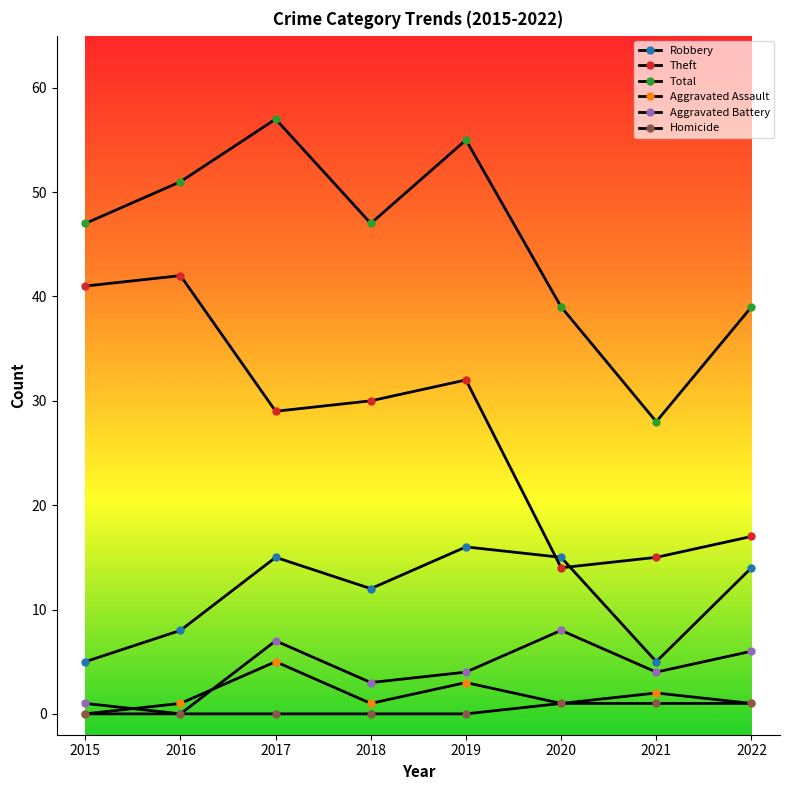

Which has a higher value, 2015 or 2020?

2020